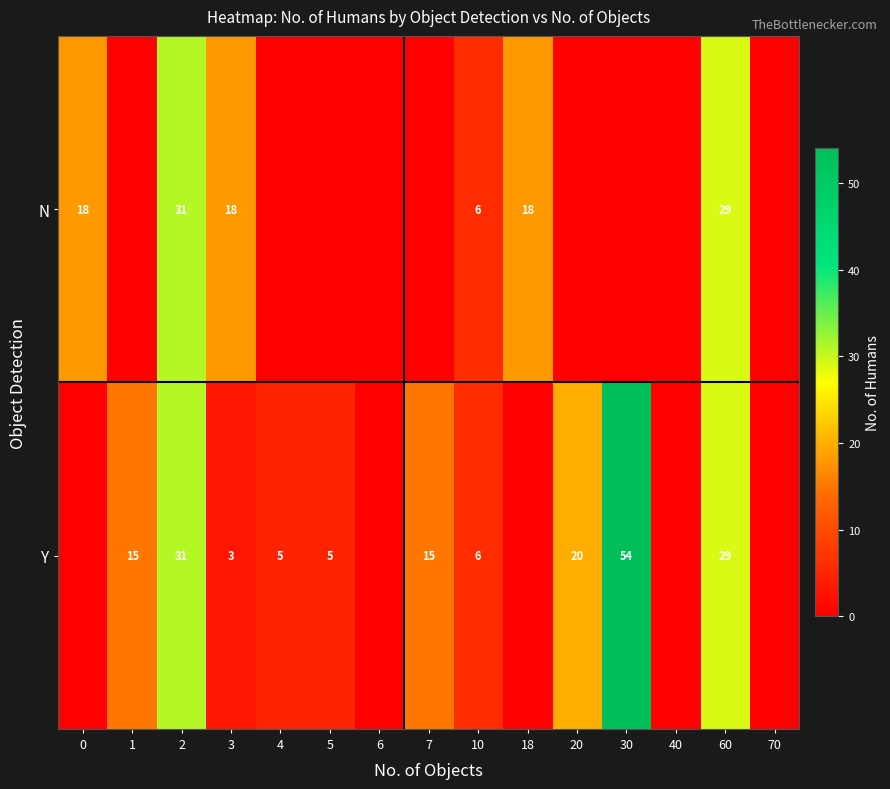

Is it true that N equals 6 at 10?

True